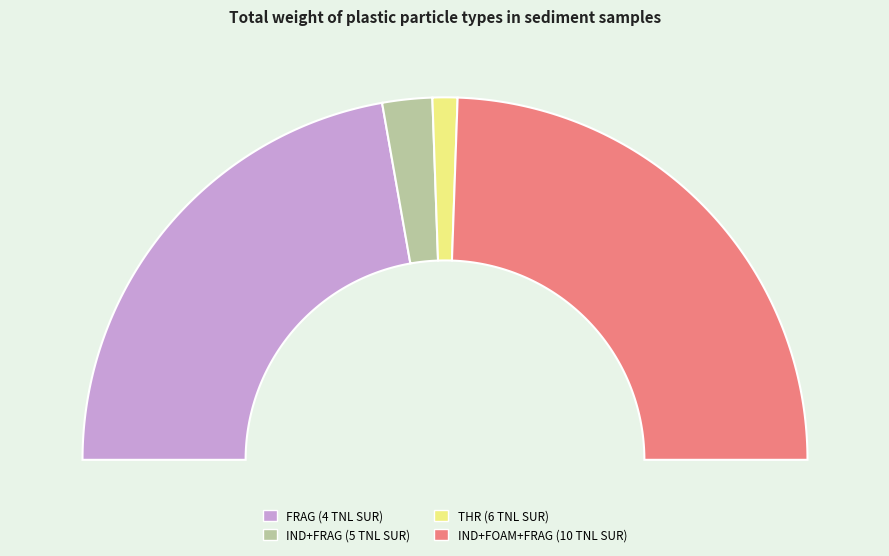

Is it true that THR (6 TNL SUR) is 2% of the pie?

True